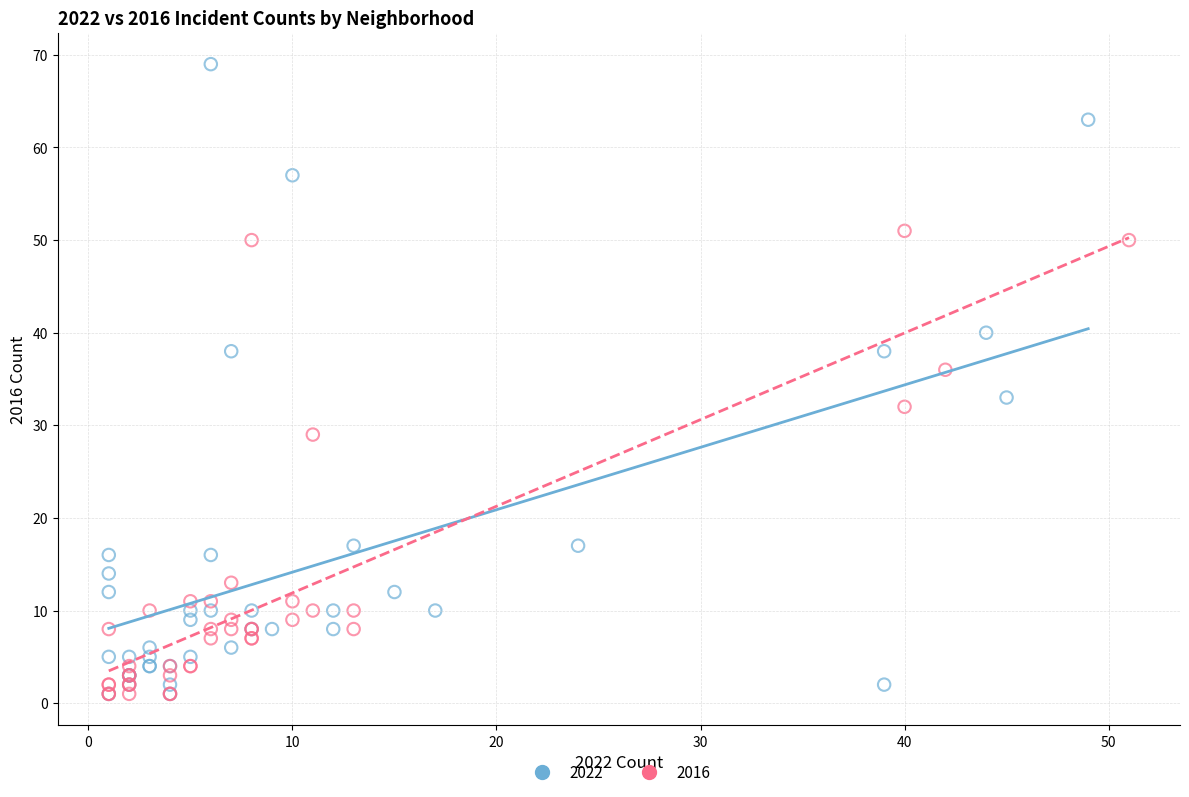

Which series contains the highest Y value?

2022